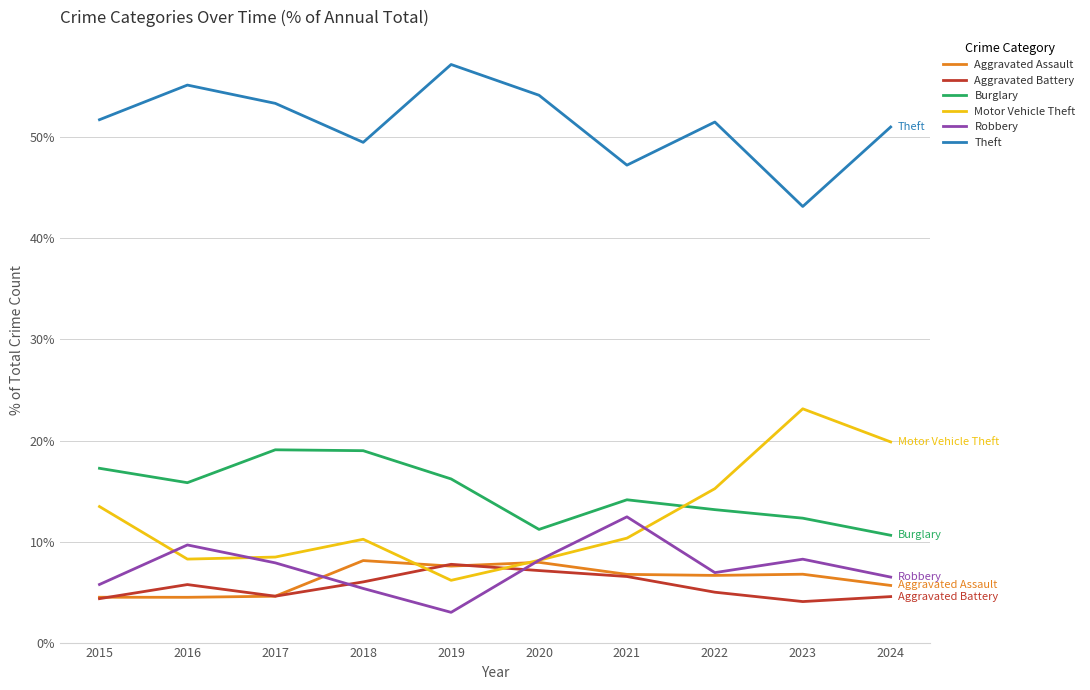

At which label does Motor Vehicle Theft first exceed 10?

2015